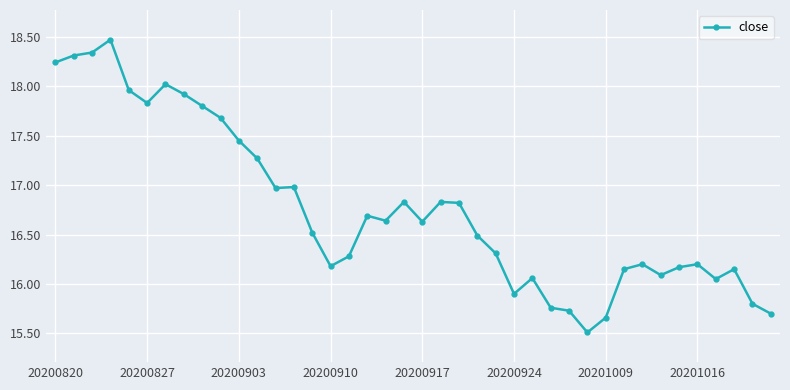

Does the chart have visible grid lines?

Yes